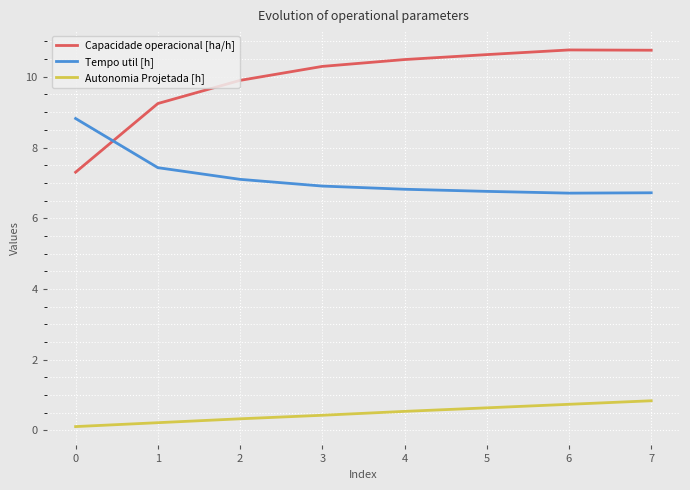

What is the total value across all series at 7?

18.3